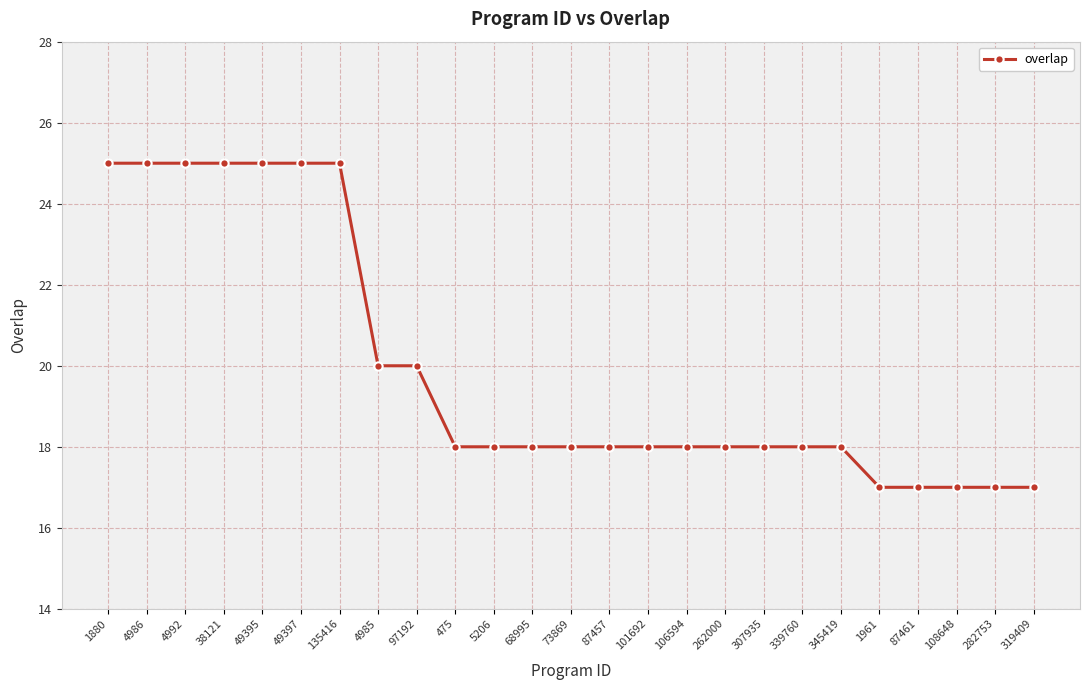

What is the ratio of the value at 49395 to the value at 319409?

1.5